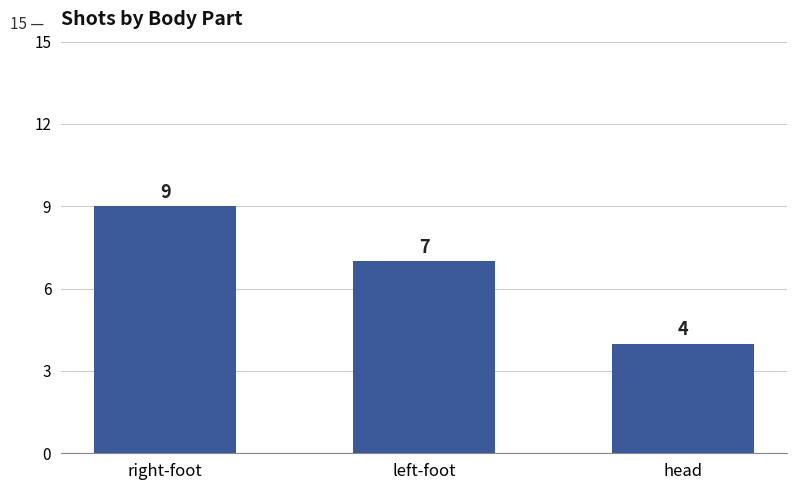

What is the change in value from right-foot to left-foot?

-2